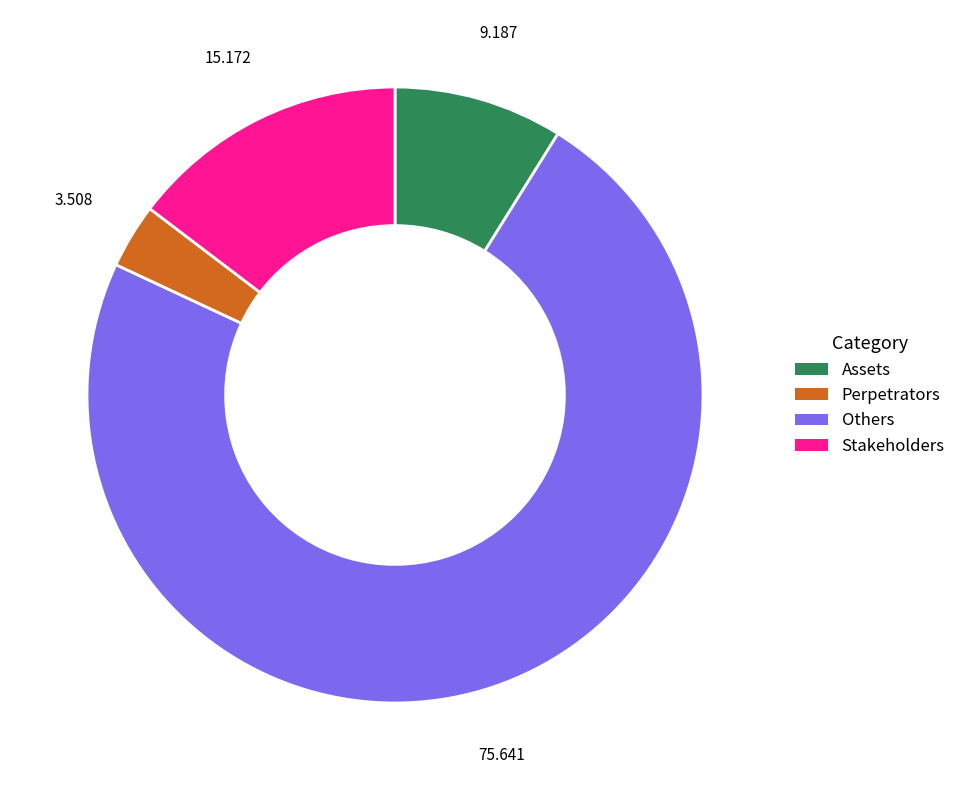

How many slices are in this pie chart?

4